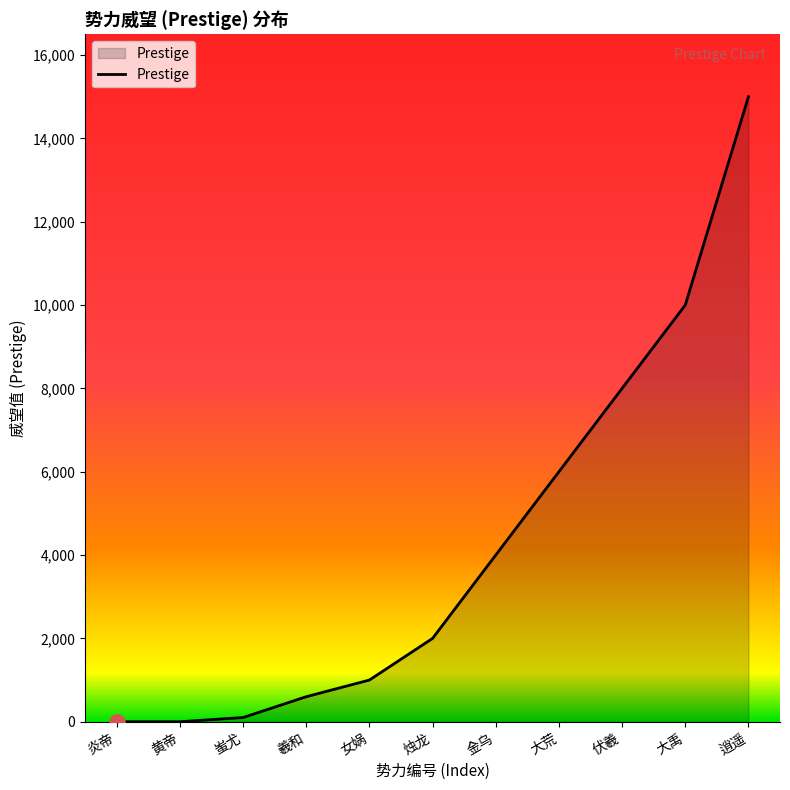

What is the ratio of the value at 大荒 to the value at 烛龙?

3.0